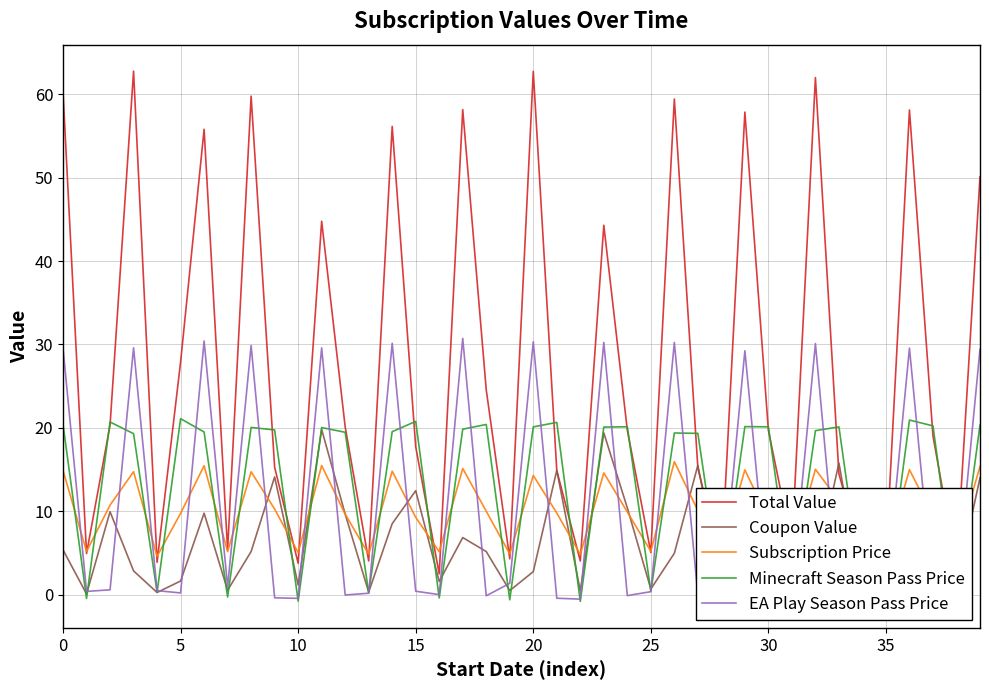

The Total Value series shows 50.1 at 39. True or false?

True